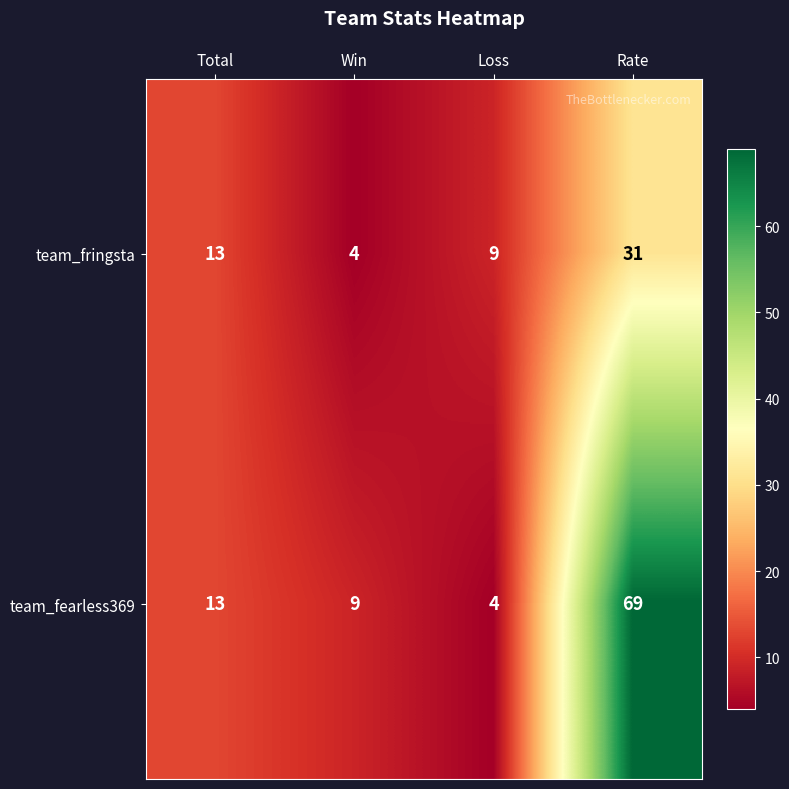

How many categories are shown in the chart?

4